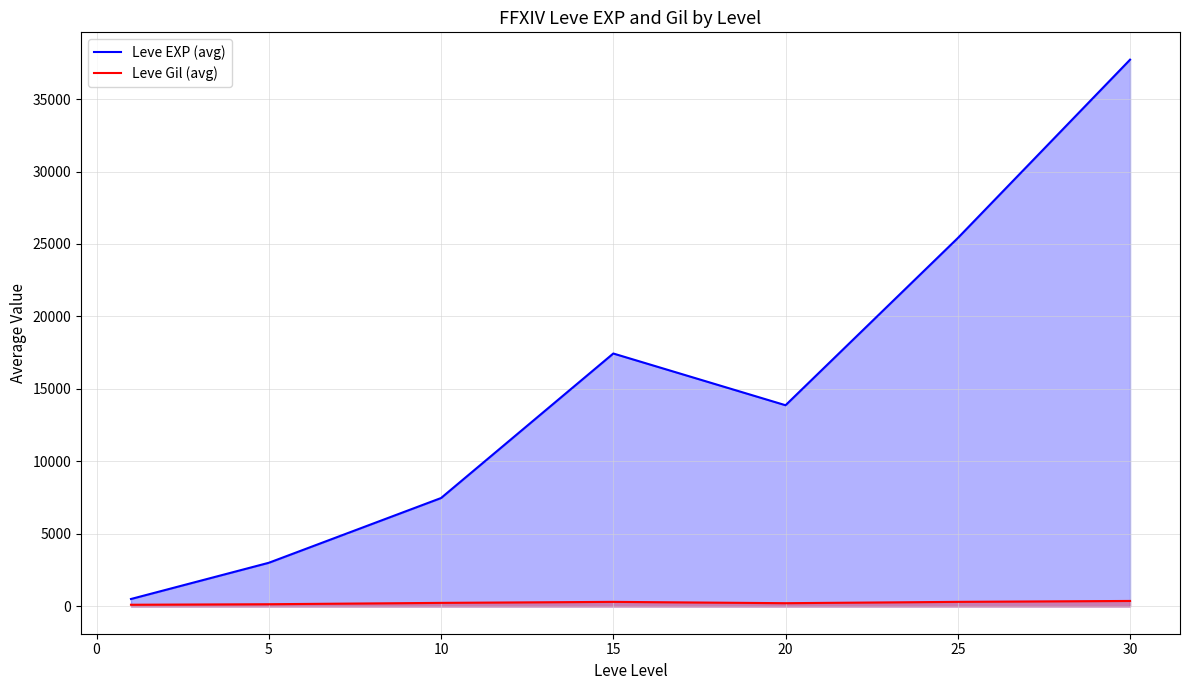

True or false: Leve Gil (avg) and Leve EXP (avg) cross at least once.

False